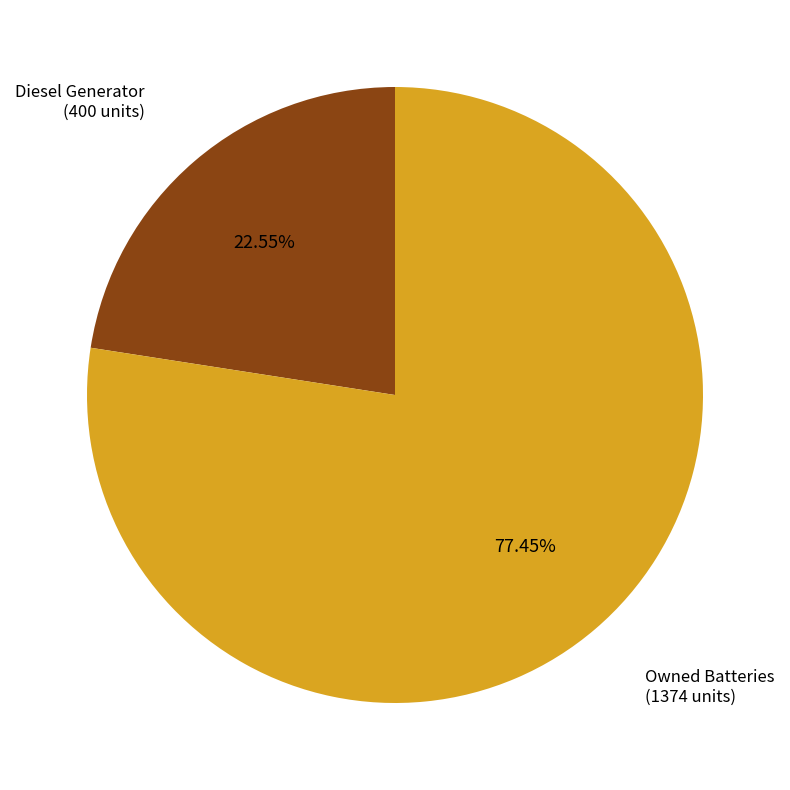

What portion of the pie excludes Owned Batteries?

22.5%